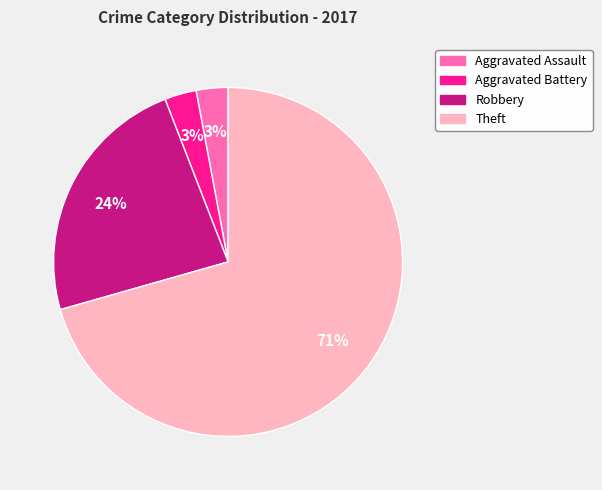

To the nearest percent, what is the average slice percentage?

25%